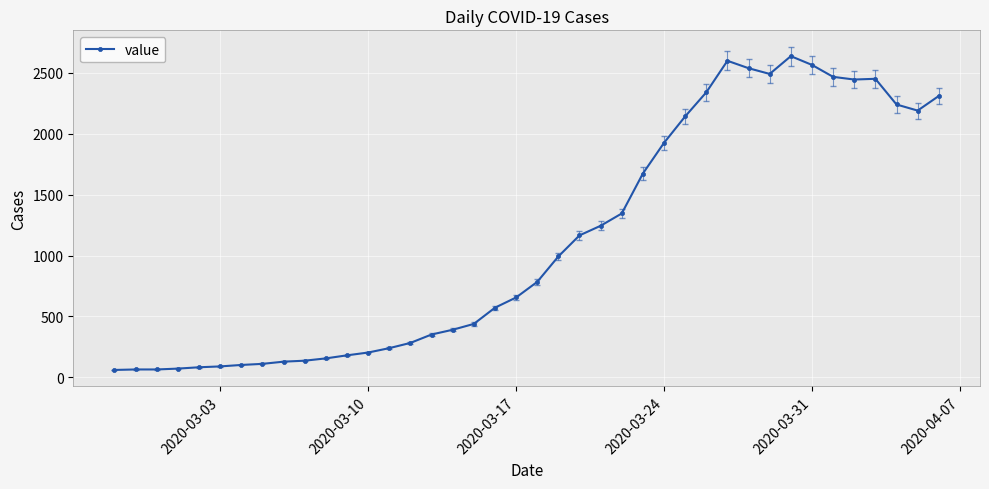

What is the smallest value displayed?

61